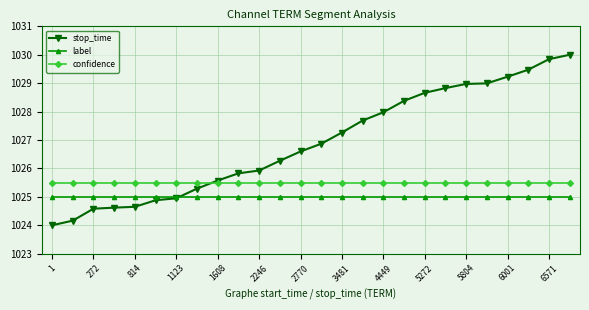

Which series has the largest range (max minus min)?

stop_time